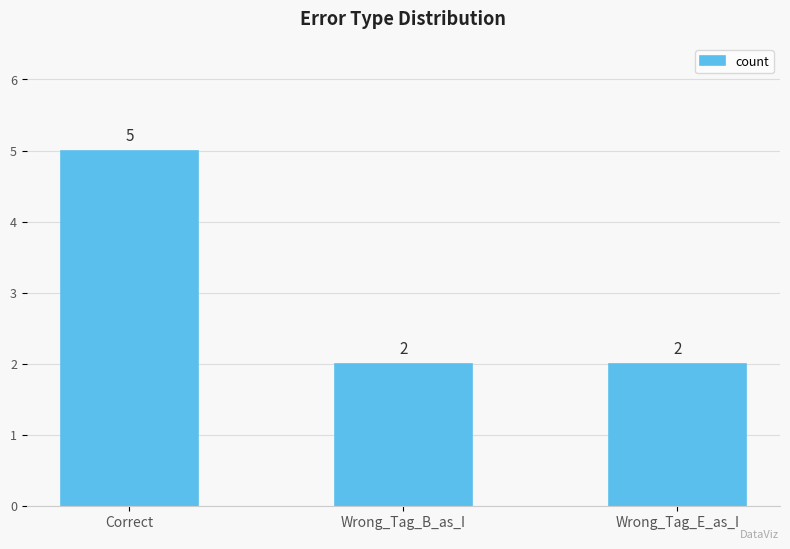

What is the label of the 3rd bar from the right?

Correct